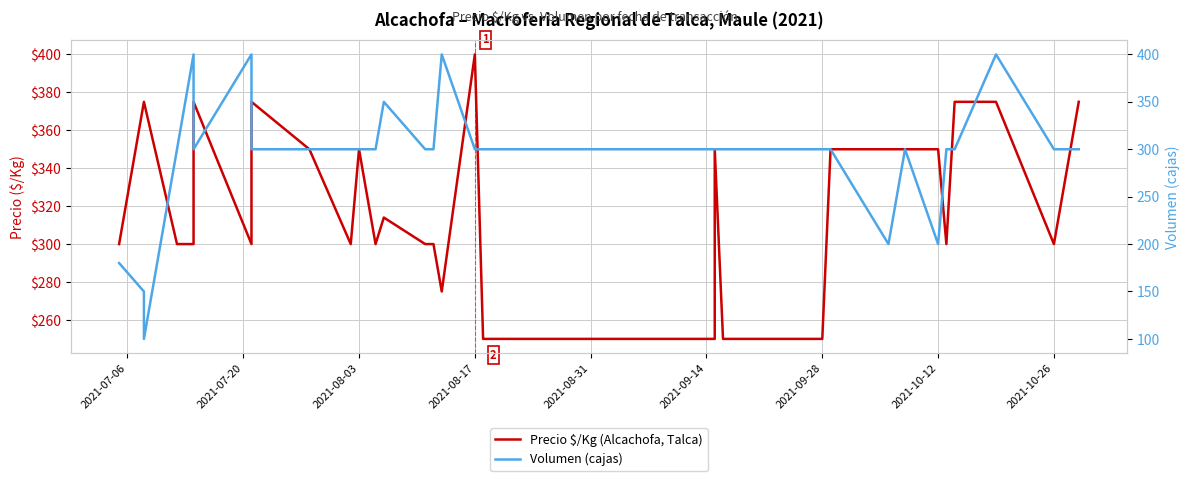

Rank the series at 2021-08-31 from highest to lowest value.

Volumen (cajas), Precio $/Kg (Alcachofa, Talca)